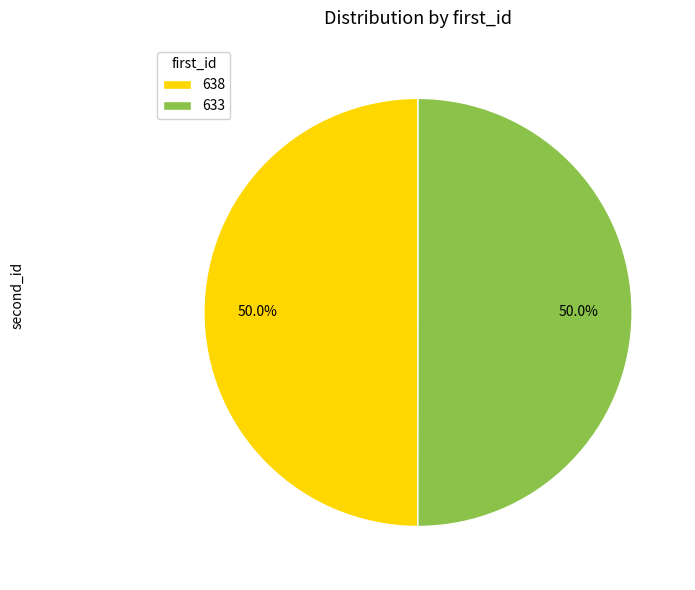

Combined, do 633 and 638 account for over 50%?

Yes